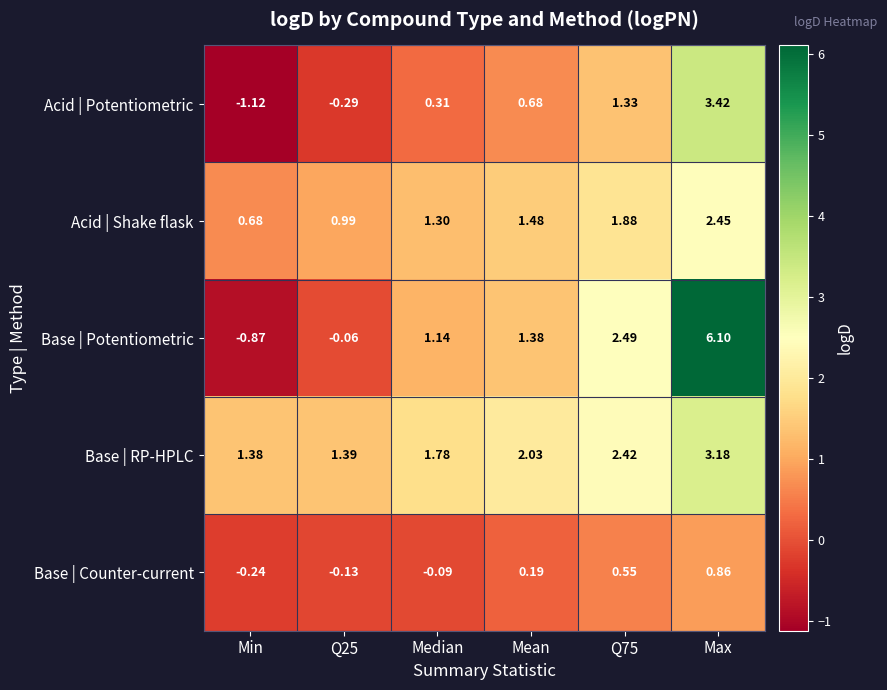

Between Min and Q25, which series saw the biggest shift?

Acid | Potentiometric